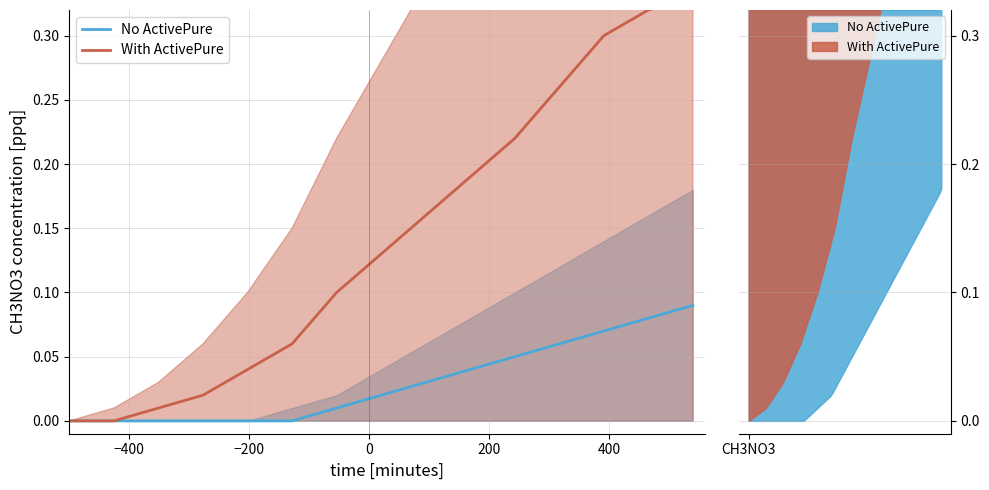

Which has a higher value, 13 or 6?

13